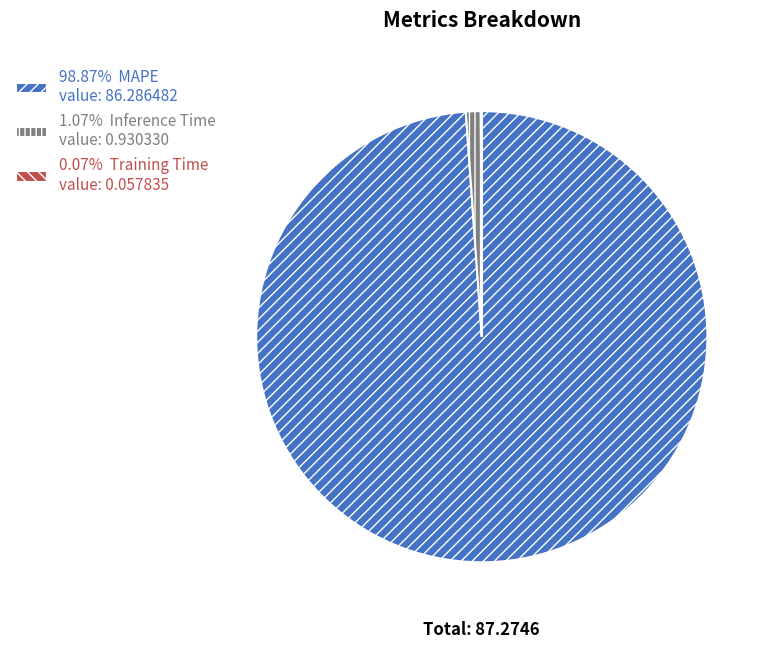

Does 98.87% MAPE value: 86.286482 represent more than half of the total?

Yes